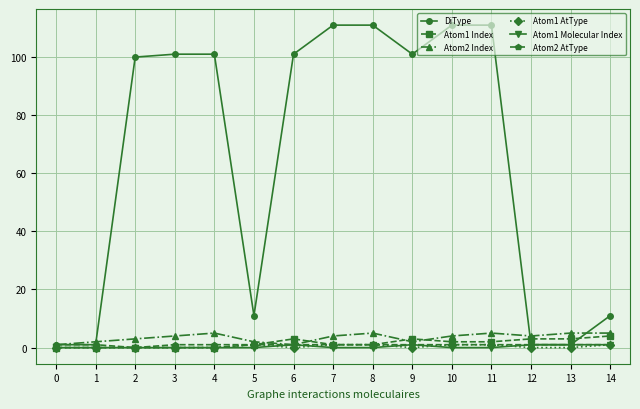

Which series has the largest range (max minus min)?

DiType